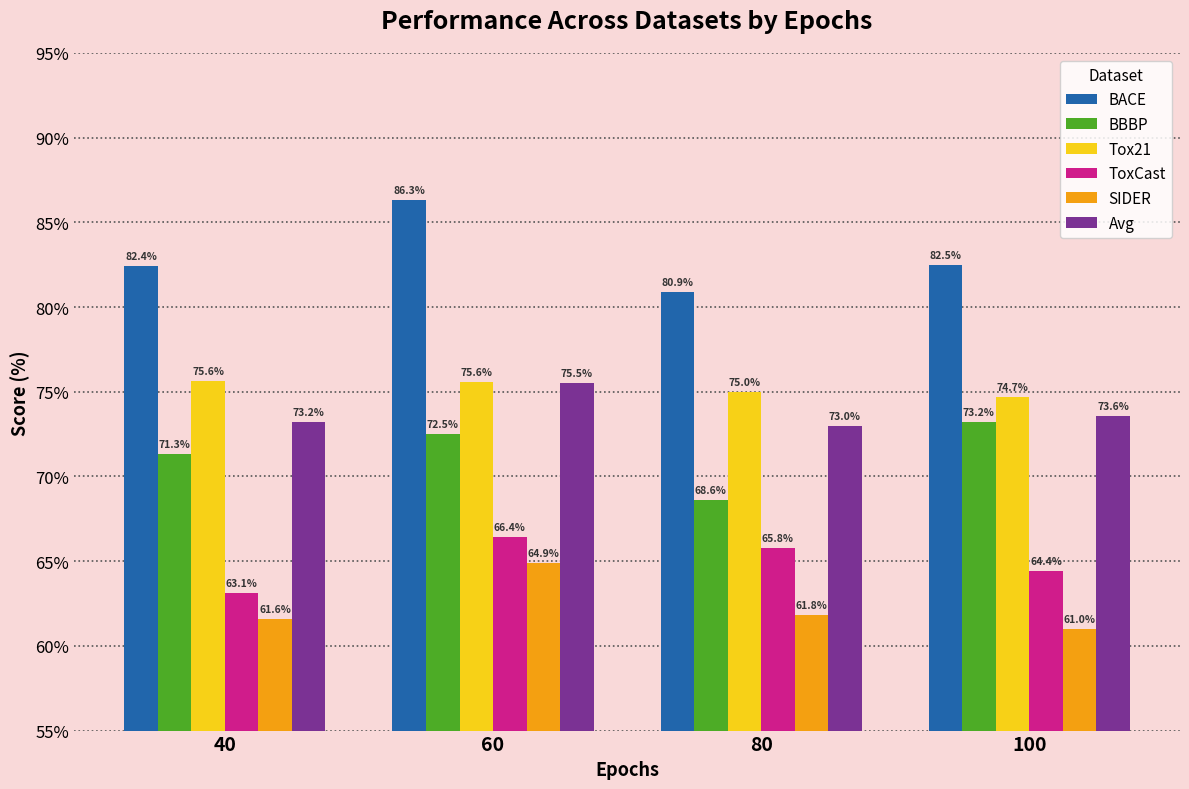

At how many categories does at least one series exceed 73?

4